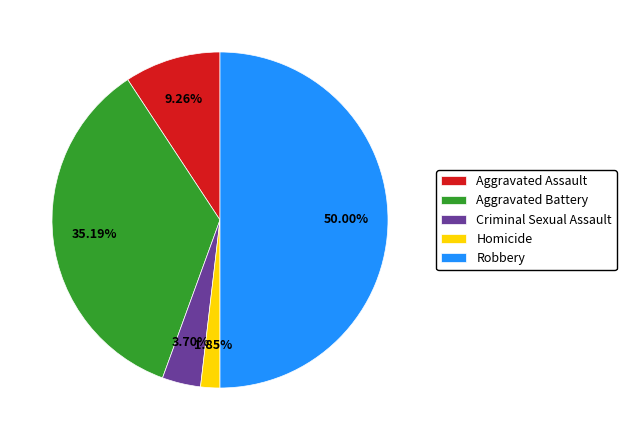

Is it true that Aggravated Battery is 35% of the pie?

True